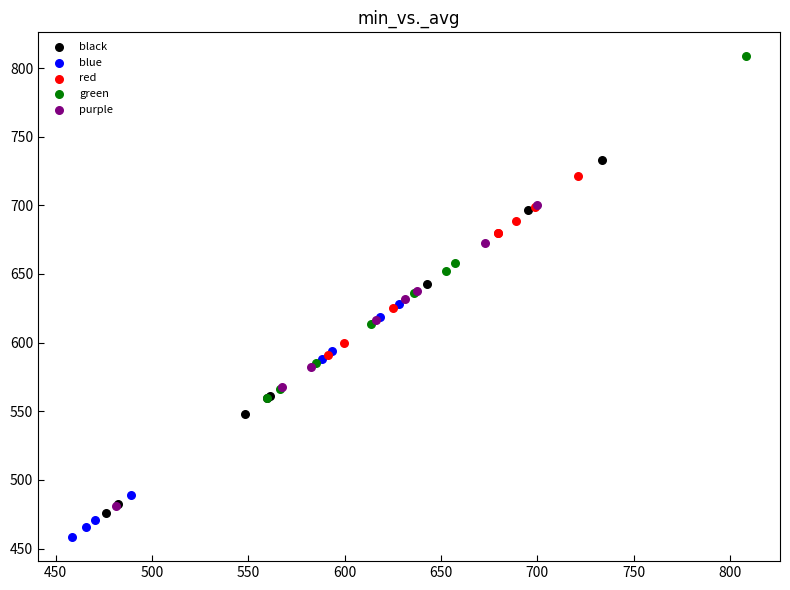

Which series contains the highest Y value?

green